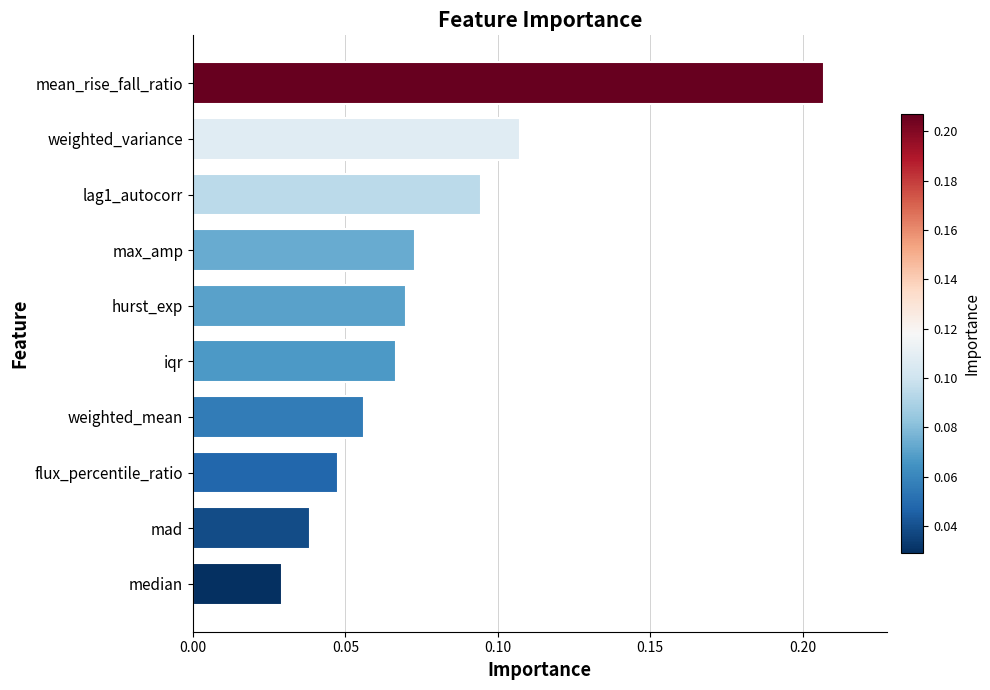

Count the values in the range 0 to 1.

10